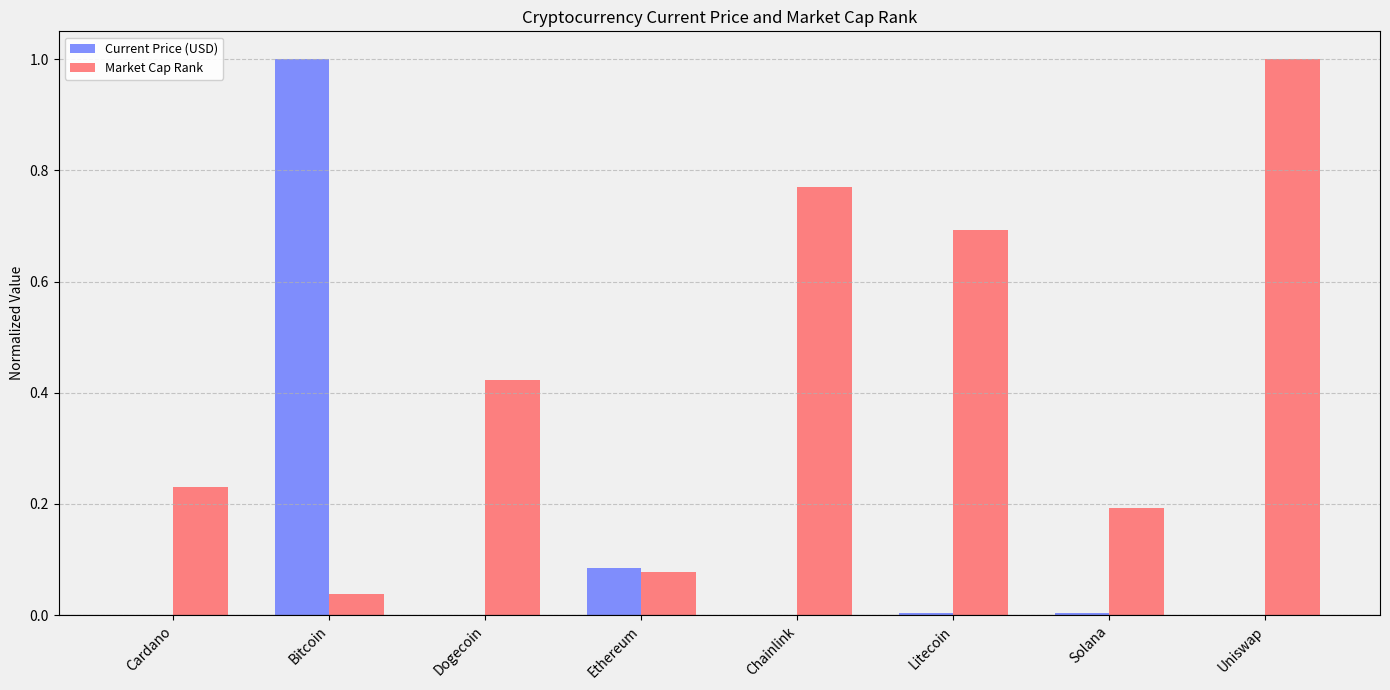

What is the maximum value shown in the chart?

1.0